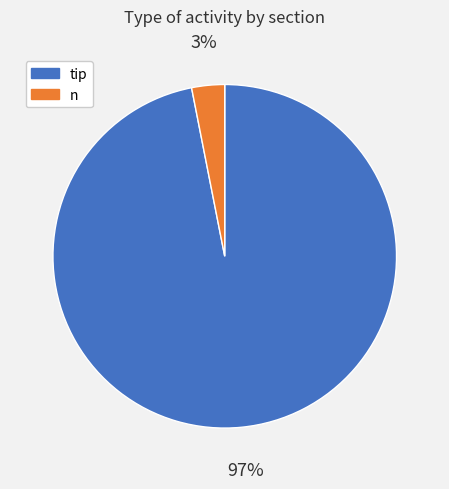

Count the number of slices in the pie.

2